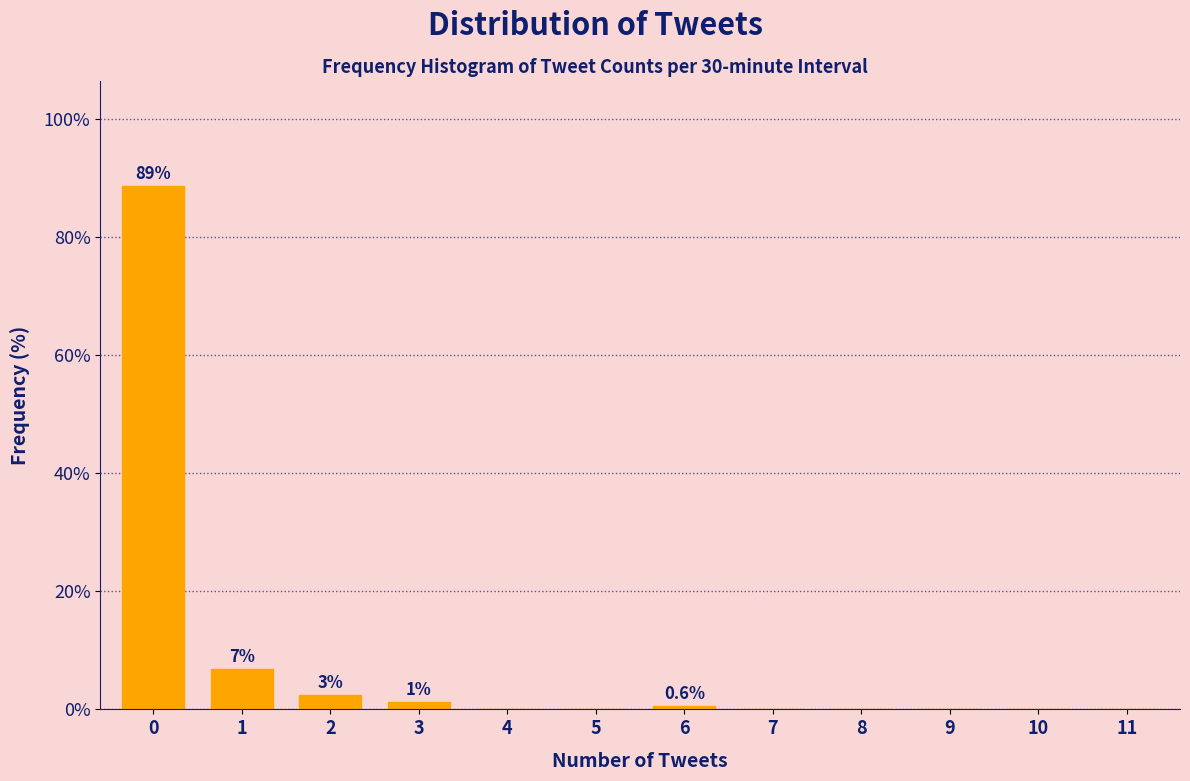

Reading left to right, list all the values displayed in this chart.

0=88.7	1=6.9	2=2.5	3=1.3	4=0.0	5=0.0	6=0.6	7=0.0	8=0.0	9=0.0	10=0.0	11=0.0